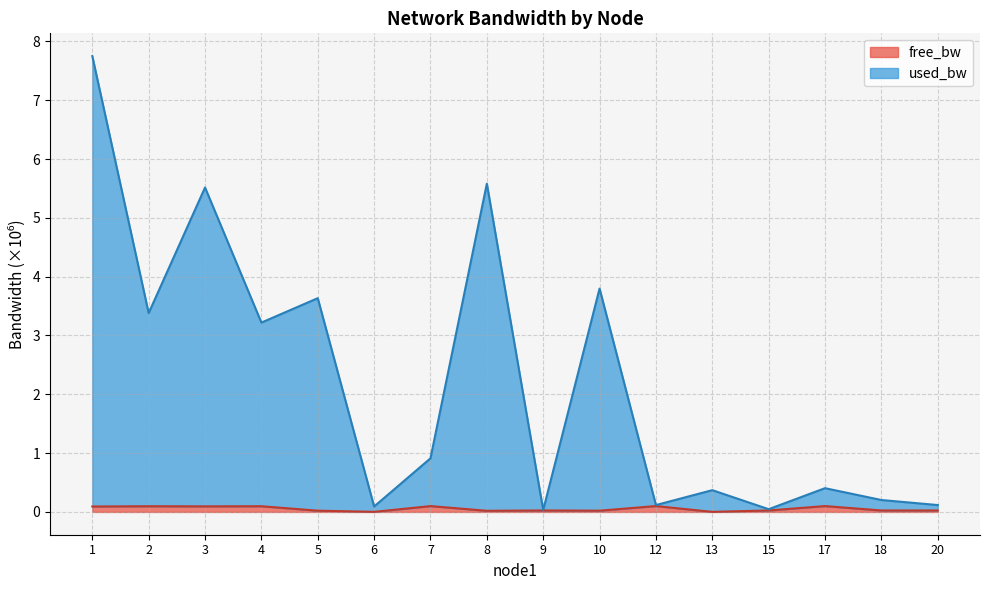

Which category has the highest value in the used_bw series?

1